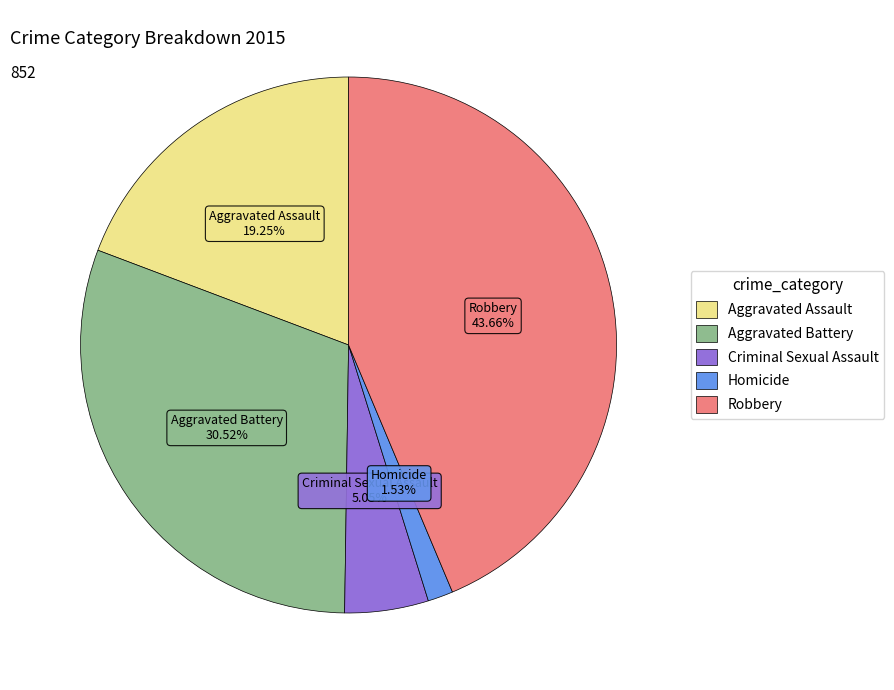

Is it true that Aggravated Battery is 31% of the pie?

True